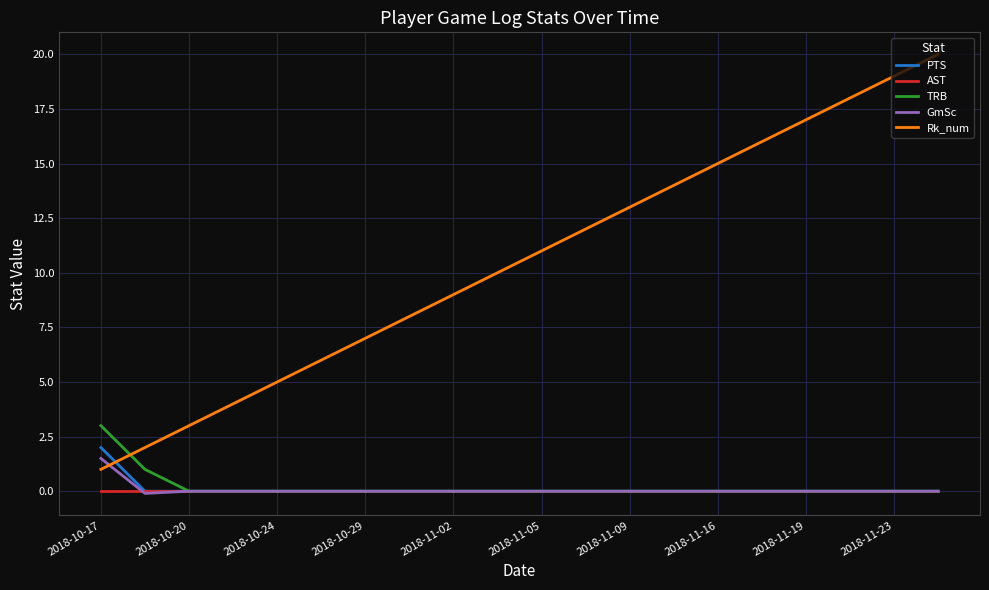

Reading left to right, list all the values displayed in this chart.

PTS: 2.0	0.0	0.0	0.0	0.0	0.0	0.0	0.0	0.0	0.0	0.0	0.0	0.0	0.0	0.0	0.0	0.0	0.0	0.0	0.0
AST: 0.0	0.0	0.0	0.0	0.0	0.0	0.0	0.0	0.0	0.0	0.0	0.0	0.0	0.0	0.0	0.0	0.0	0.0	0.0	0.0
TRB: 3.0	1.0	0.0	0.0	0.0	0.0	0.0	0.0	0.0	0.0	0.0	0.0	0.0	0.0	0.0	0.0	0.0	0.0	0.0	0.0
GmSc: 1.5	-0.1	0.0	0.0	0.0	0.0	0.0	0.0	0.0	0.0	0.0	0.0	0.0	0.0	0.0	0.0	0.0	0.0	0.0	0.0
Rk_num: 1.0	2.0	3.0	4.0	5.0	6.0	7.0	8.0	9.0	10.0	11.0	12.0	13.0	14.0	15.0	16.0	17.0	18.0	19.0	20.0